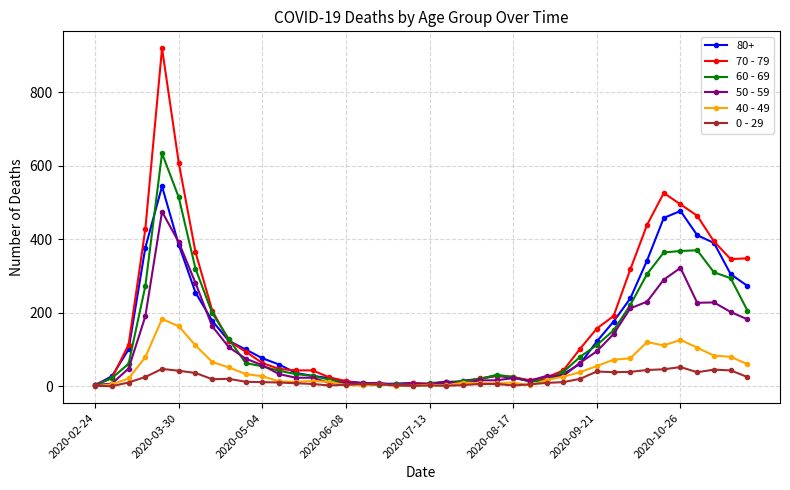

True or false: 40 - 49 has more than 2 points higher than both neighbors.

True